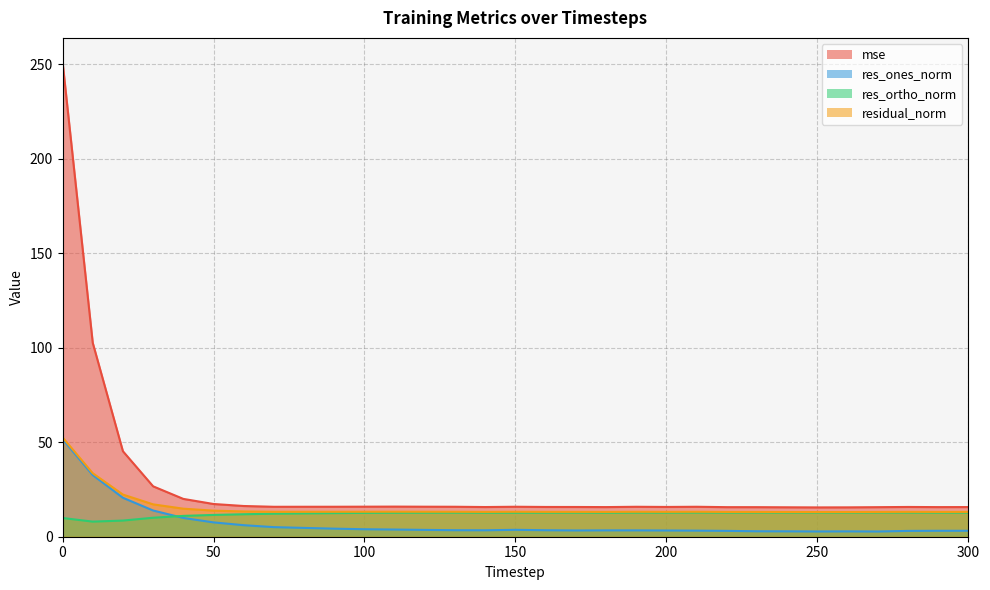

How many values in the res_ortho_norm series exceed 12?

24